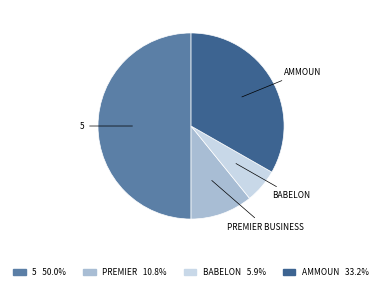

How many slices are in this pie chart?

4